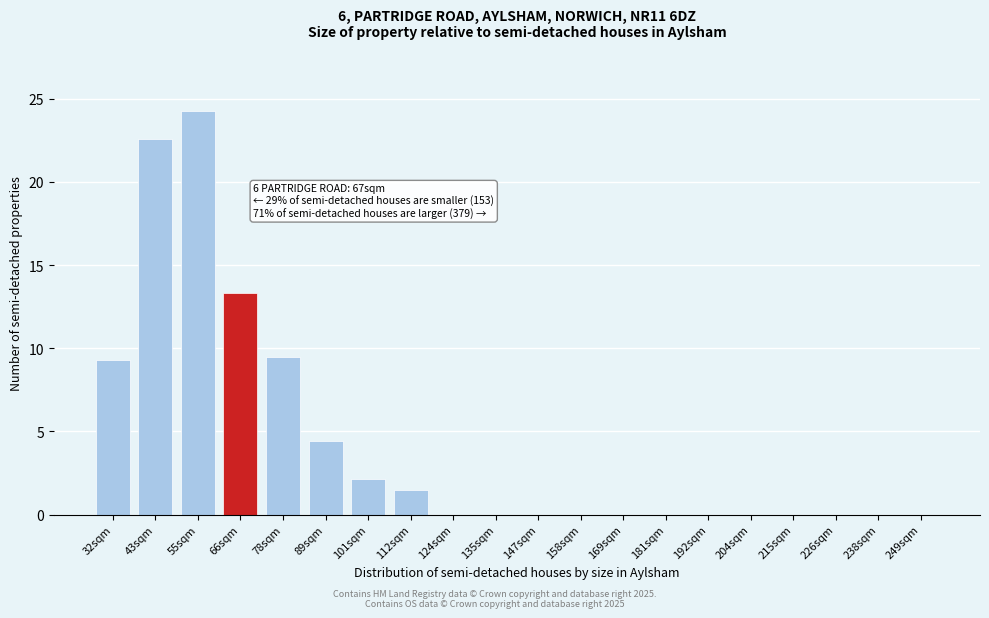

Reading right to left, extract all data points from this chart.

249sqm=0.0	238sqm=0.0	226sqm=0.0	215sqm=0.0	204sqm=0.0	192sqm=0.0	181sqm=0.0	169sqm=0.0	158sqm=0.0	147sqm=0.0	135sqm=0.0	124sqm=0.0	112sqm=1.5	101sqm=2.1	89sqm=4.4	78sqm=9.5	66sqm=13.3	55sqm=24.3	43sqm=22.6	32sqm=9.3